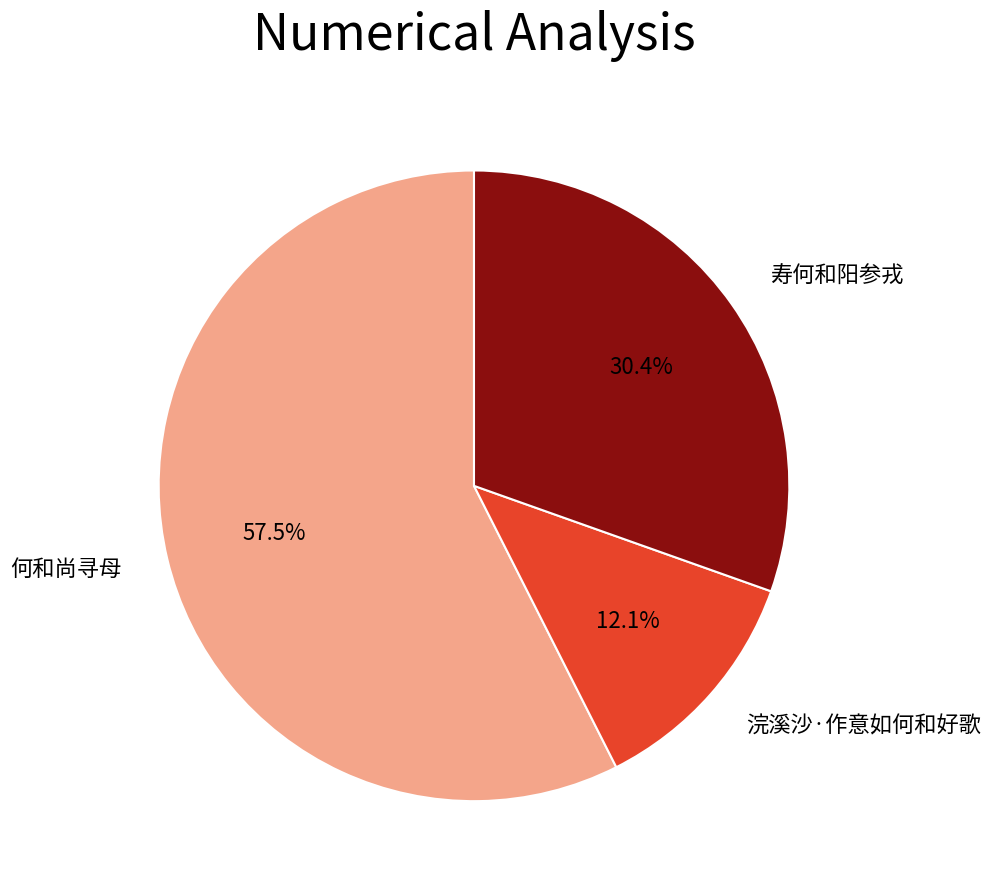

To the nearest percent, what is the difference between the largest and smallest slice percentages?

45%